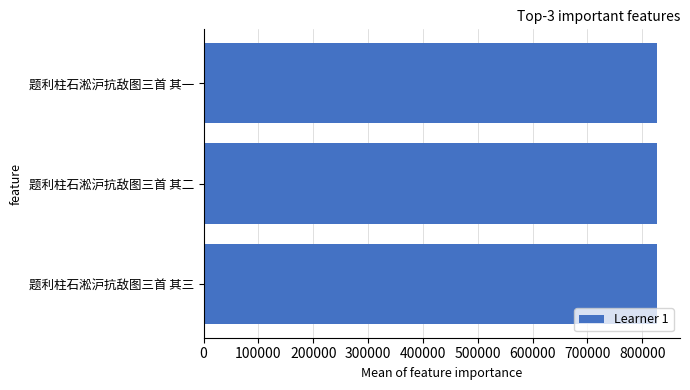

How many bars are there in total?

3